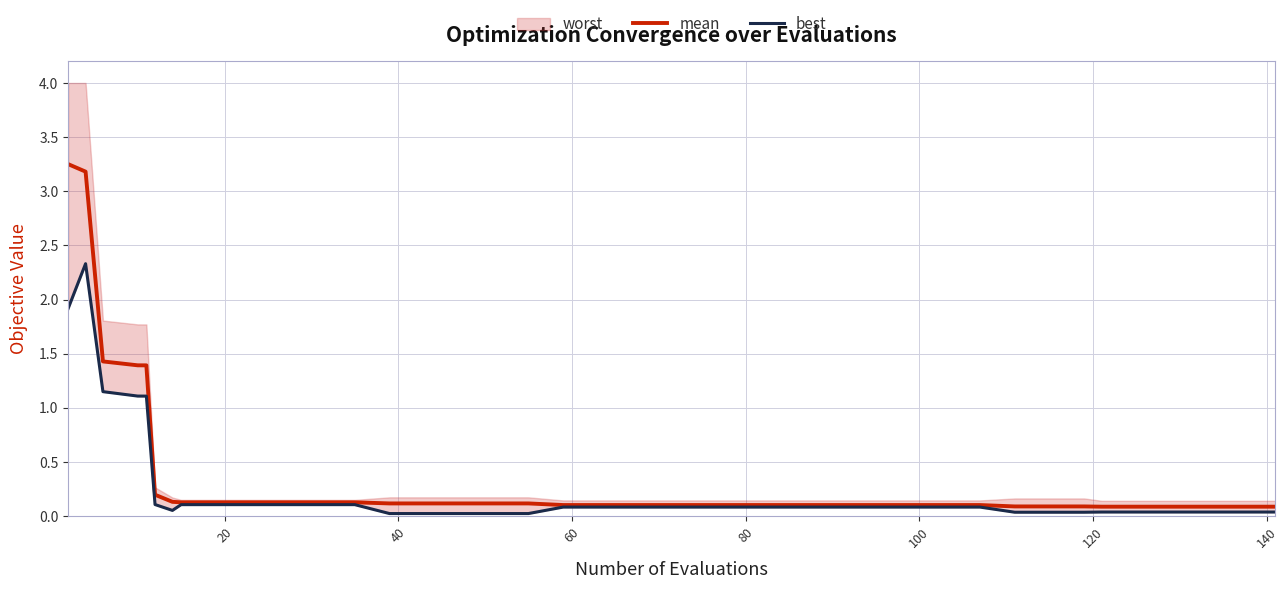

Is this an area chart (filled region under the line)?

No